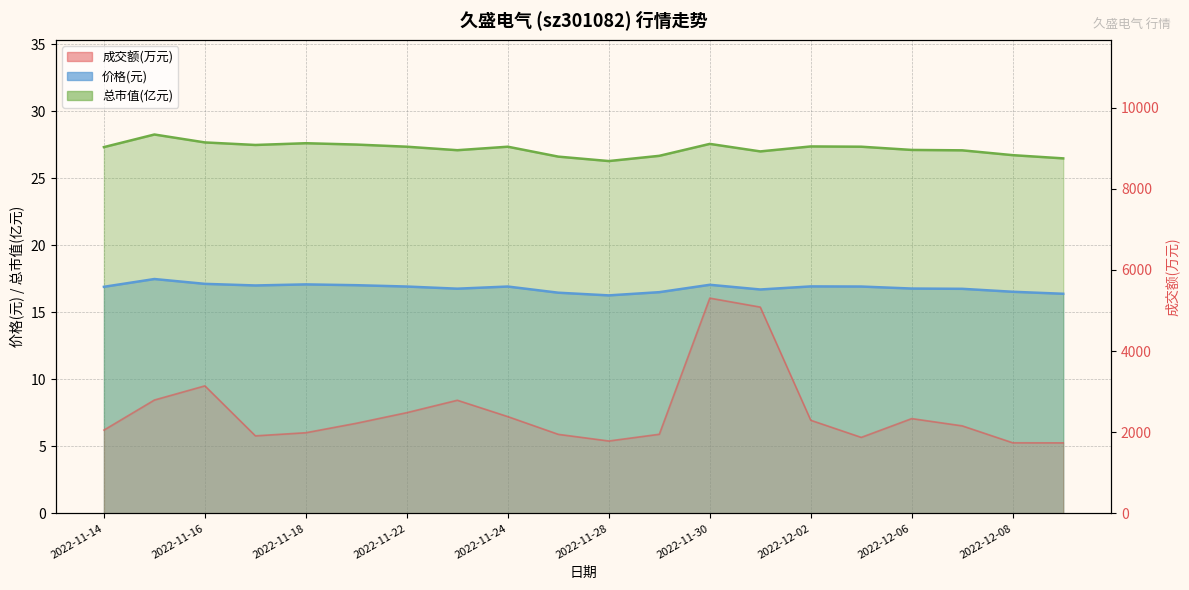

Which series has the largest total across all categories?

成交额(万元)